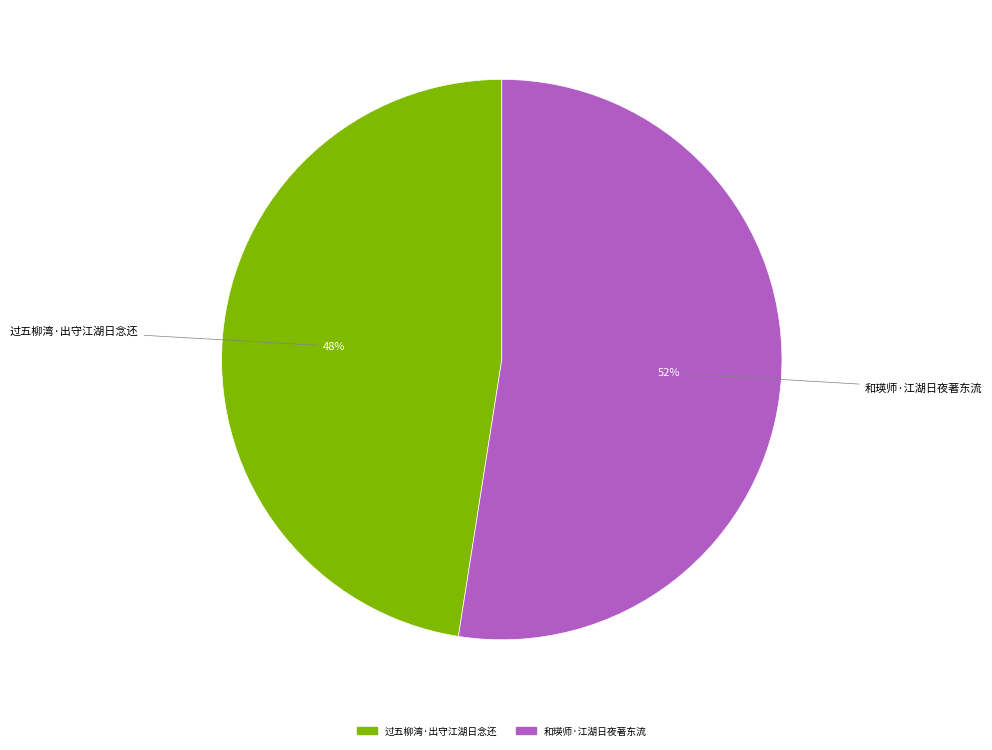

To the nearest percent, what is the average slice percentage?

50%